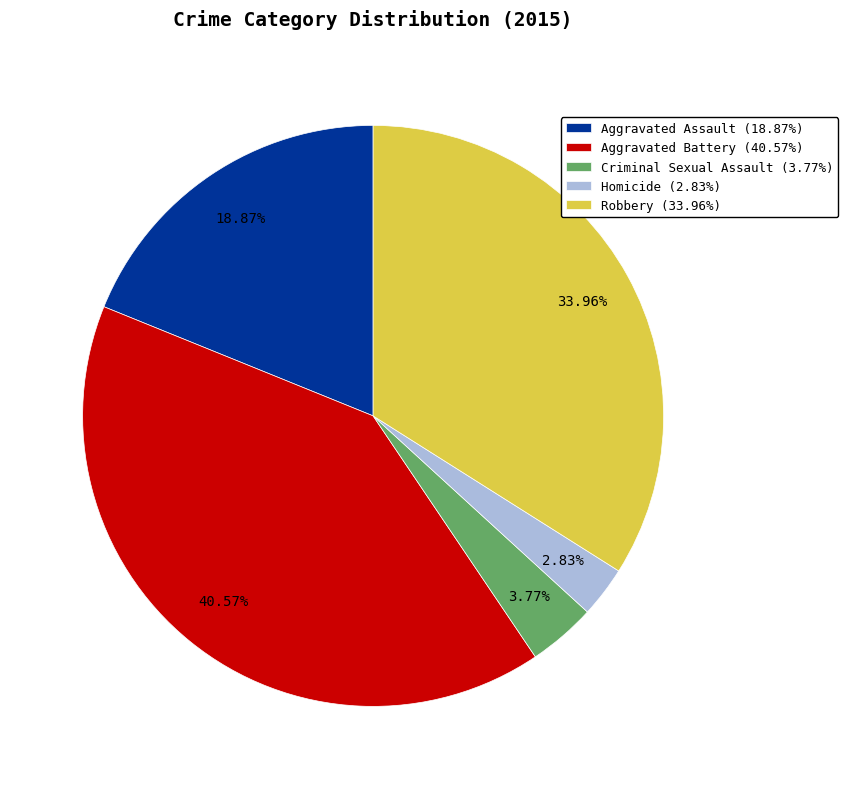

Is it true that Aggravated Assault is 27% of the pie?

False